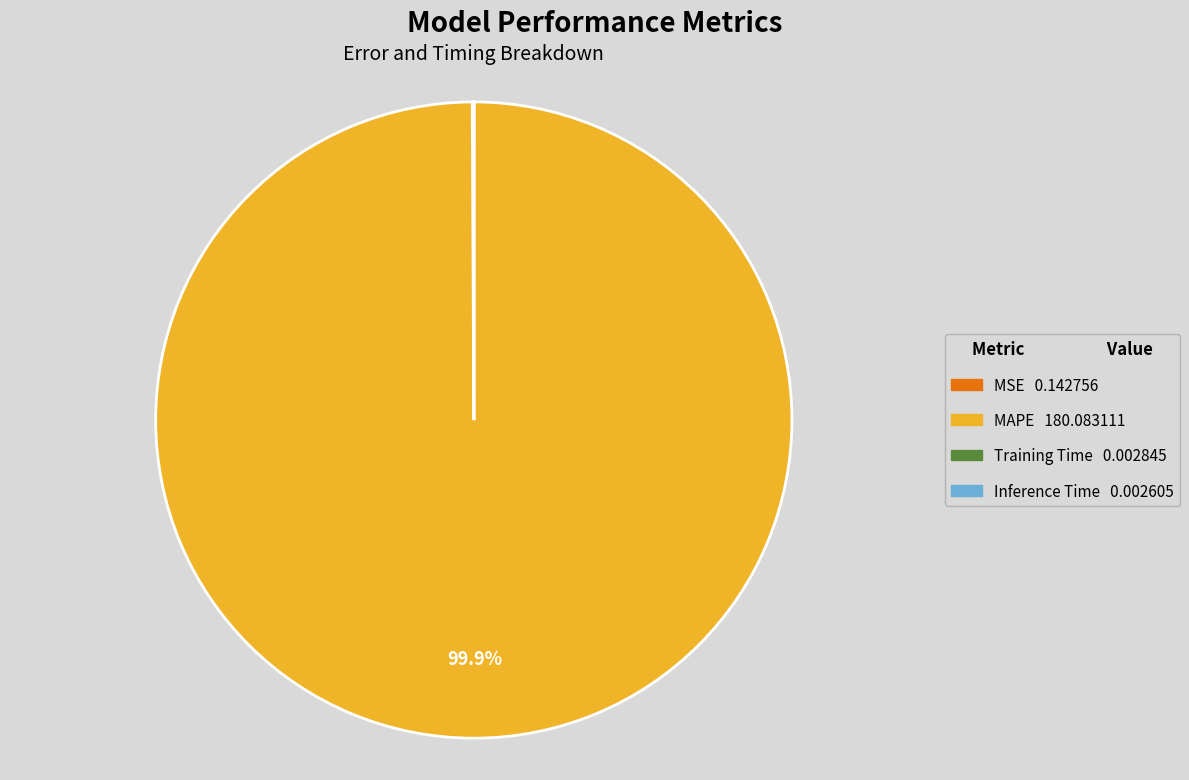

Which slice is the largest?

MAPE